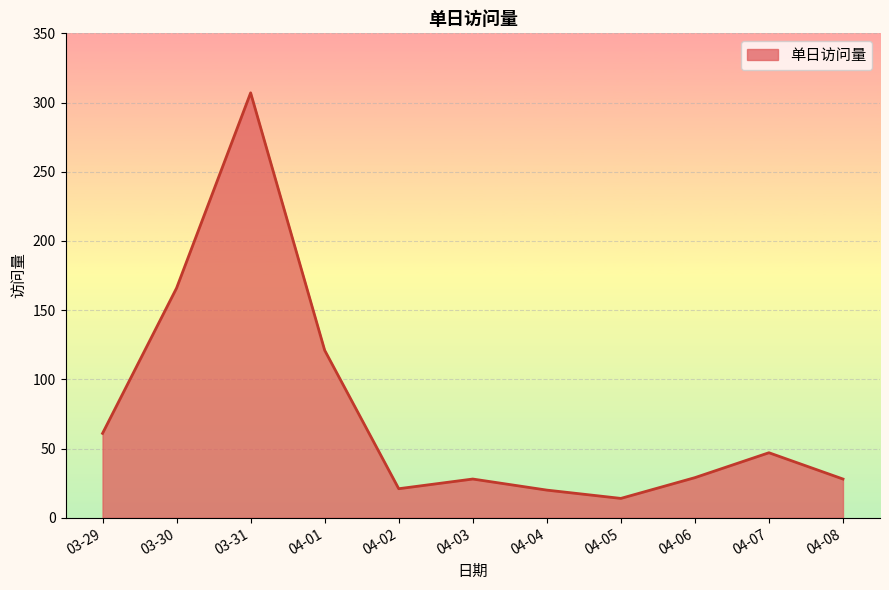

What is the change in value from 04-02 to 04-08?

+7